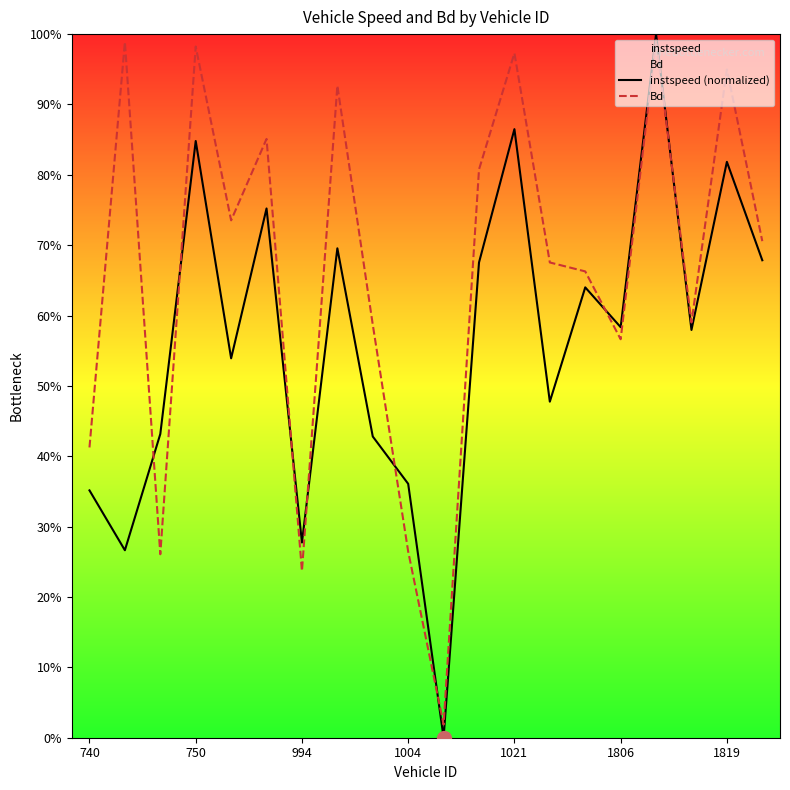

True or false: instspeed (normalized) has a value of 0.3 at 17.

False